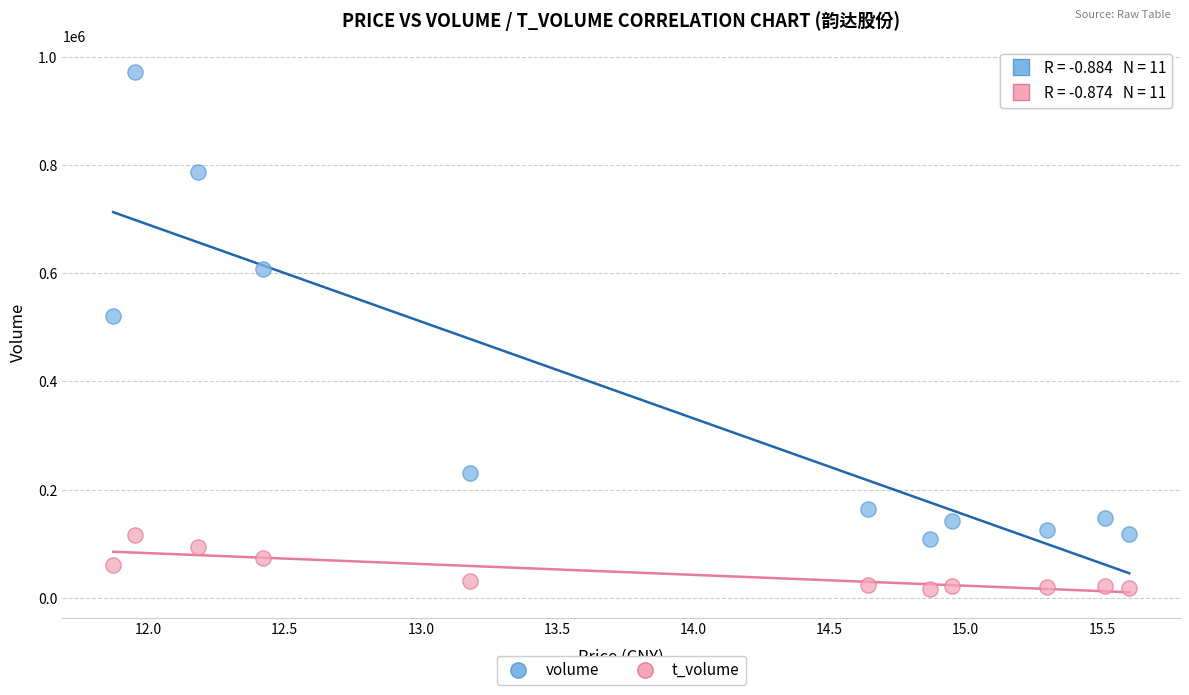

Which series contains the lowest Y value?

t_volume